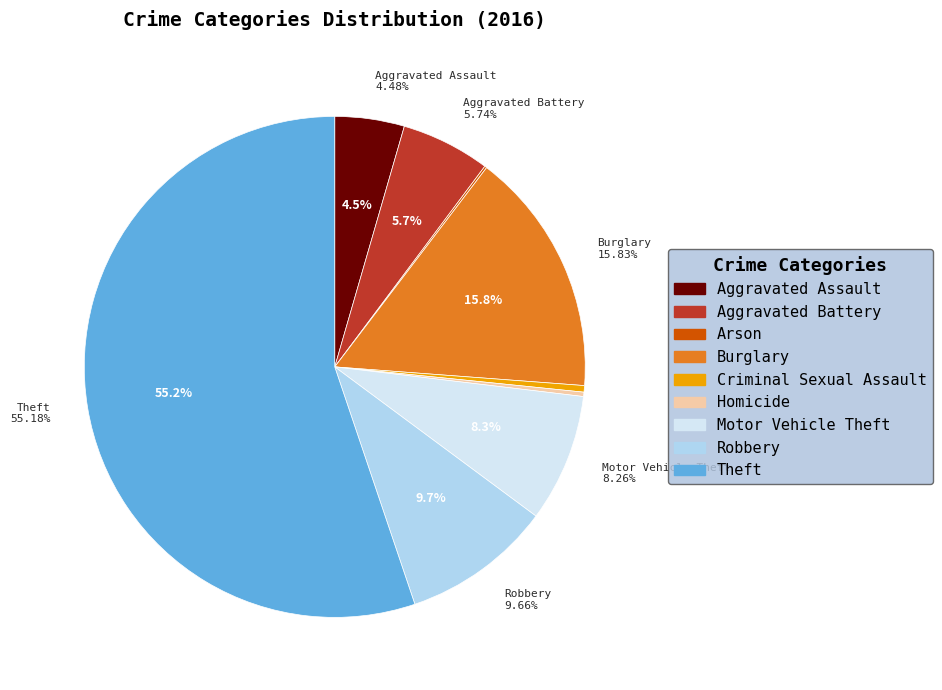

What is the ratio of the value at Aggravated Assault to the value at Aggravated Battery?

0.8